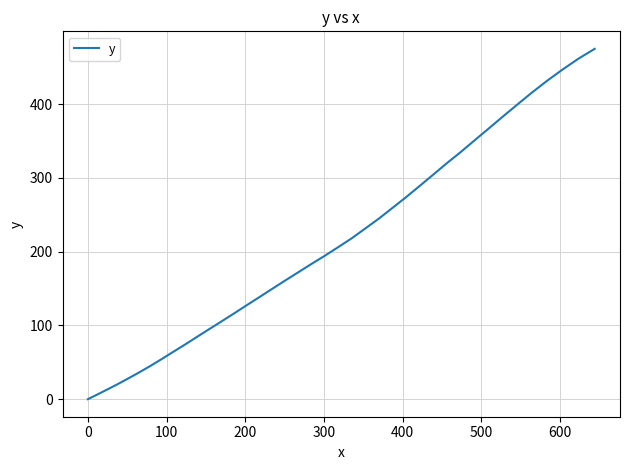

Reading left to right, extract all data points from this chart.

0.0	6.2	12.8	19.9	27.8	36.1	45.0	54.6	64.5	74.4	84.8	95.2	105.6	116.3	127.4	138.3	149.6	160.9	172.1	183.5	194.7	206.5	218.4	231.6	244.7	258.8	273.0	288.1	303.6	319.4	334.3	350.4	366.4	382.9	399.2	415.8	431.5	446.8	461.7	475.0